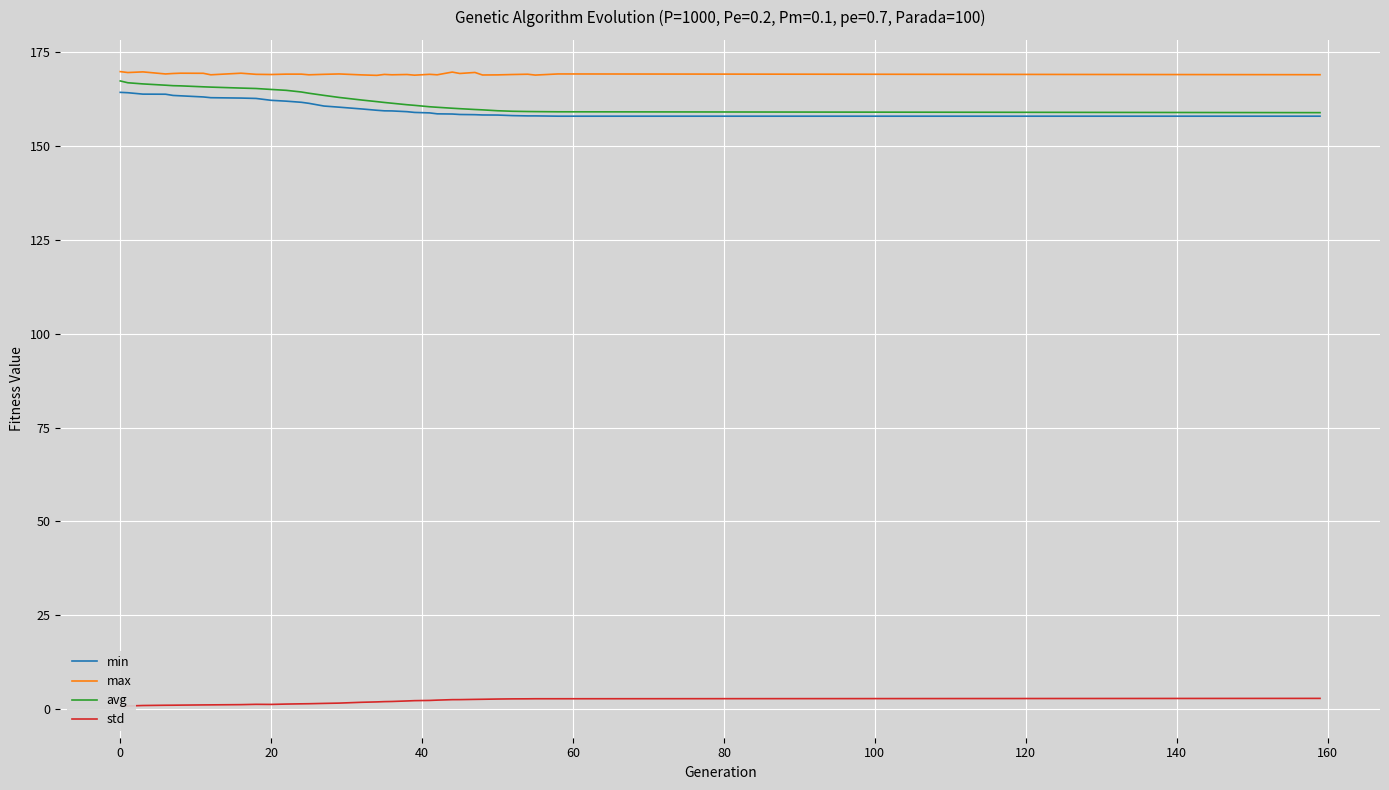

The avg series shows 165.1 at 20. True or false?

True